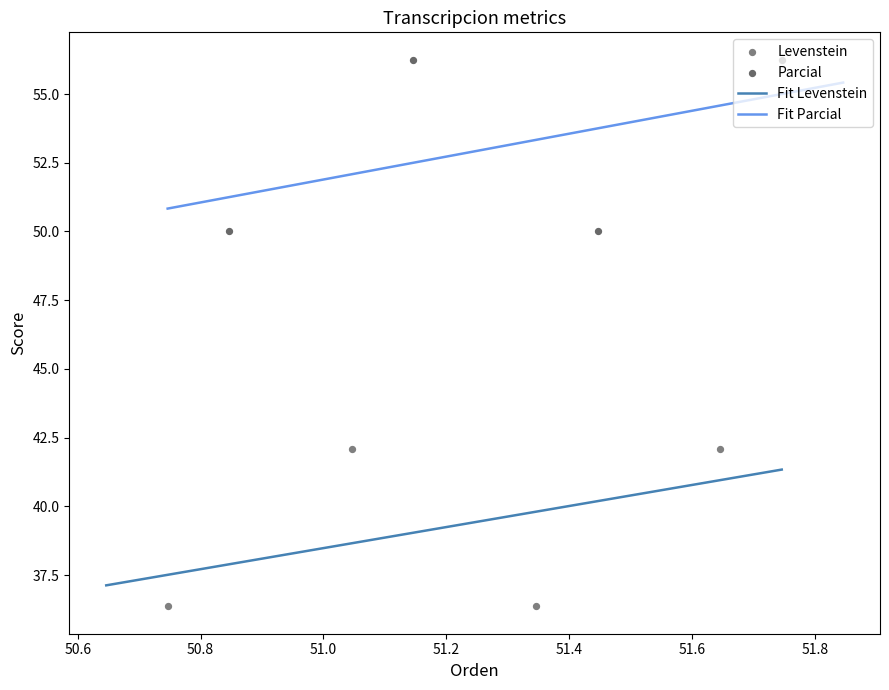

Which series has the widest spread of Y values?

Parcial